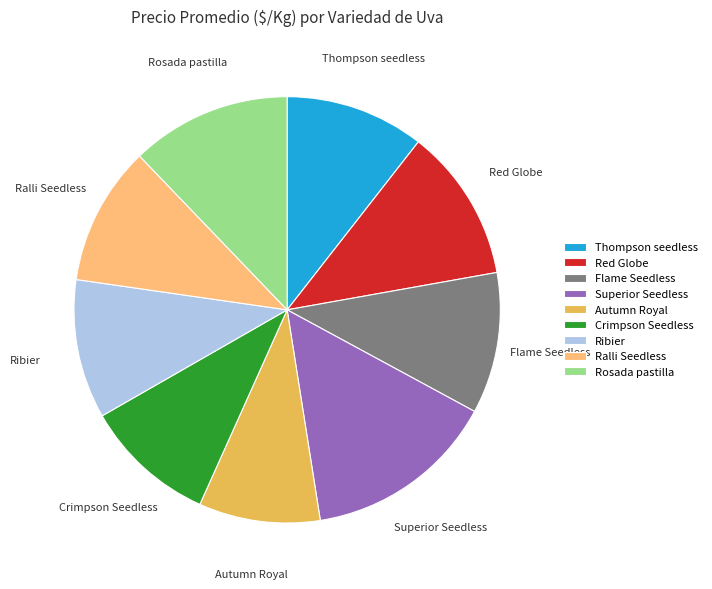

What is the smallest slice in the pie chart?

Autumn Royal